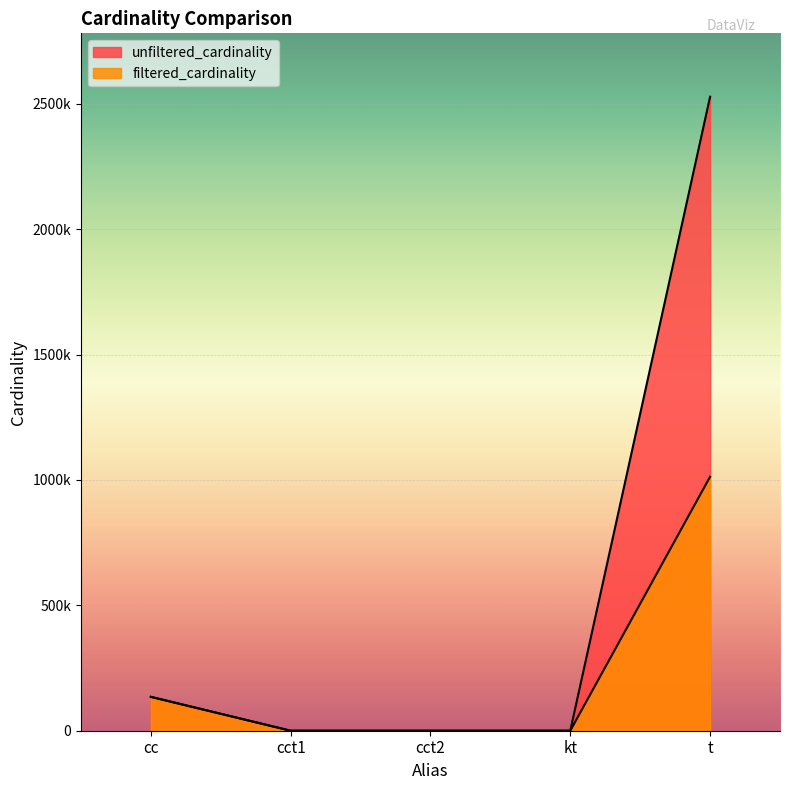

Does the chart display data point markers on the line(s)?

No